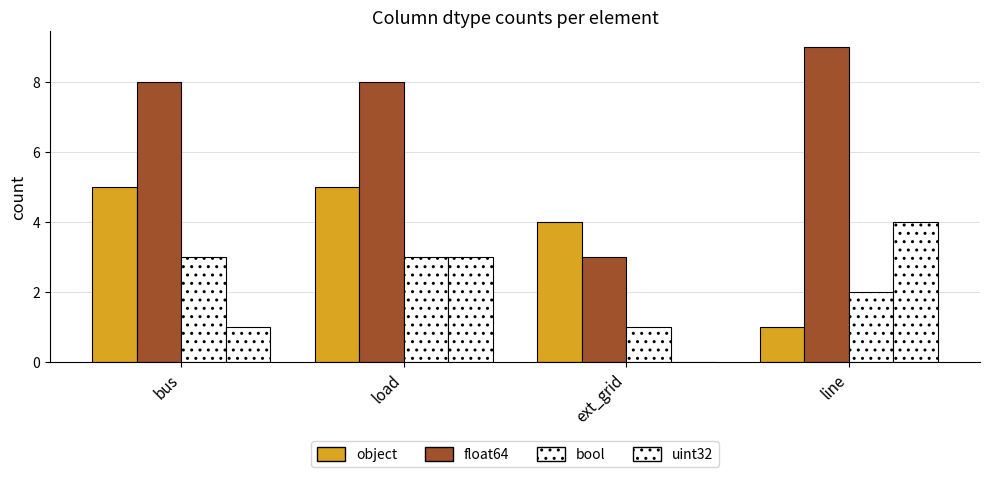

Does the chart contain stacked bars?

No